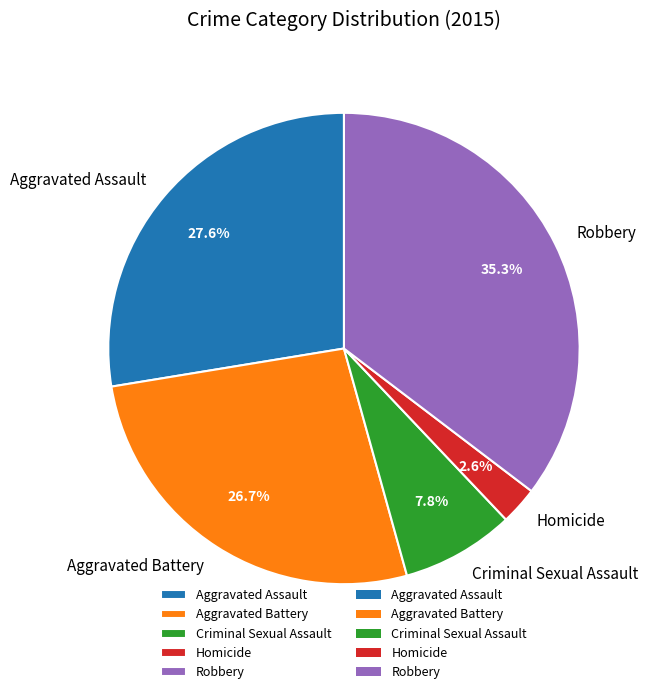

True or false: Aggravated Battery accounts for 27% of the total.

True